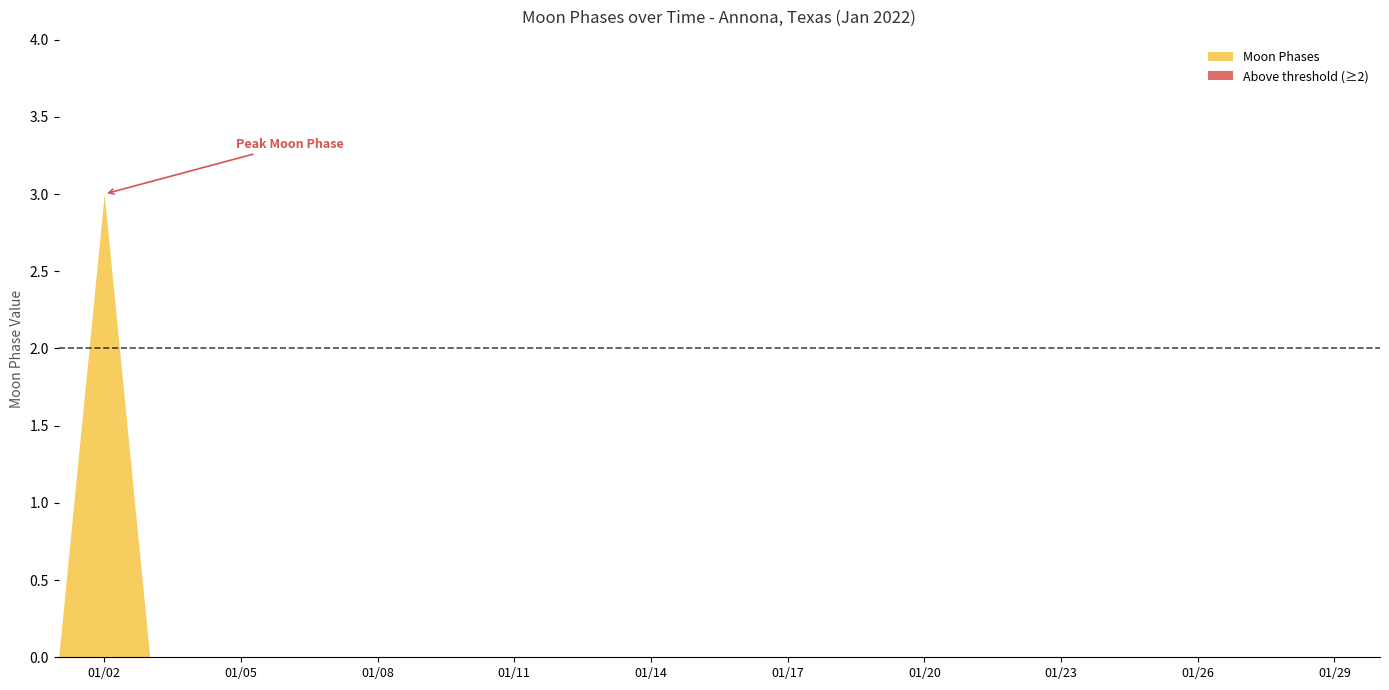

How many lines are shown in the chart?

1